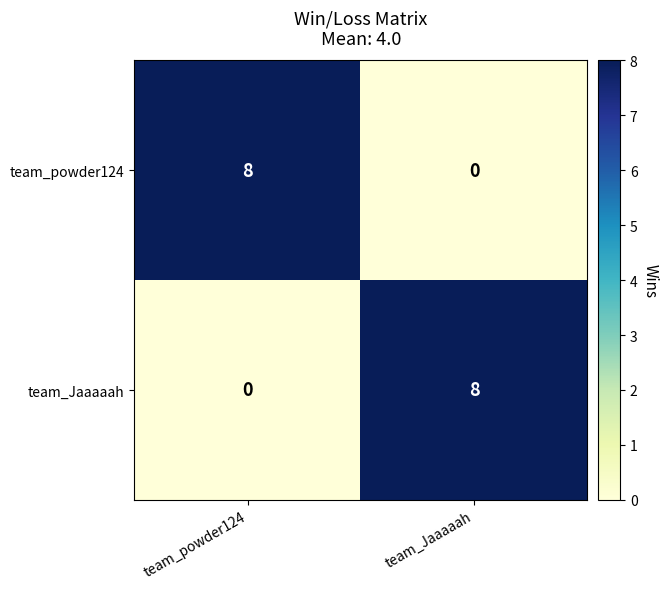

What is the difference between the highest and lowest values at team_Jaaaaah?

8